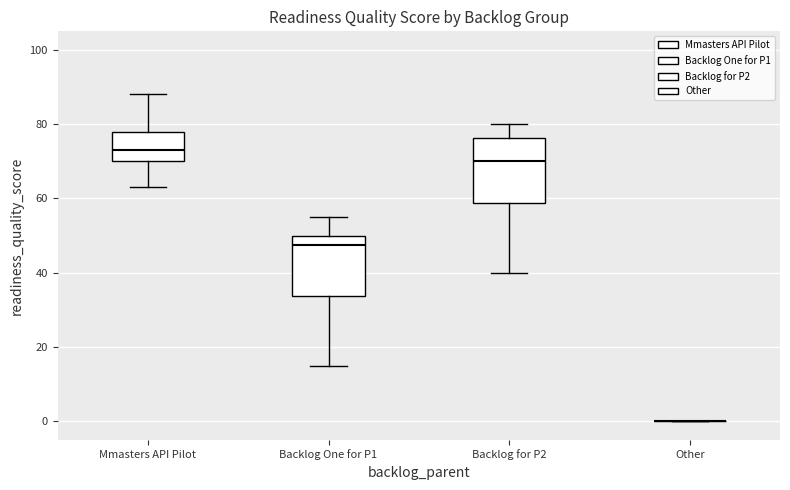

Reading left to right, transcribe this box plot: for each box, give where its median line is, the range the box spans, and where its two whiskers end, as read against the y-axis. The values are not printed on the chart, so give them approximately, as read against the axis.

Mmasters API Pilot: median 74, box 70 to 78, whiskers 64 to 88
Backlog One for P1: median 48, box 34 to 50, whiskers 16 to 56
Backlog for P2: median 70, box 58 to 76, whiskers 40 to 80
Other: box collapsed to a line at 0, whiskers 0 to 0